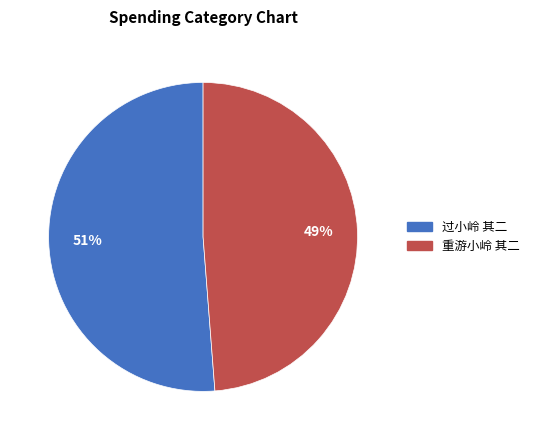

Which slice is the largest?

过小岭 其二